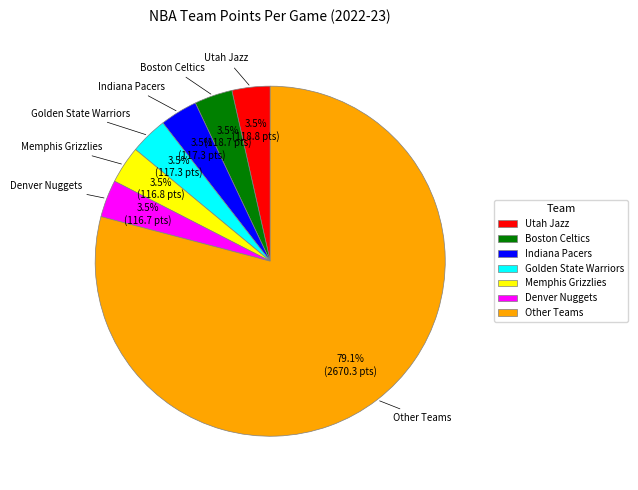

Is Memphis Grizzlies the majority of the pie?

No